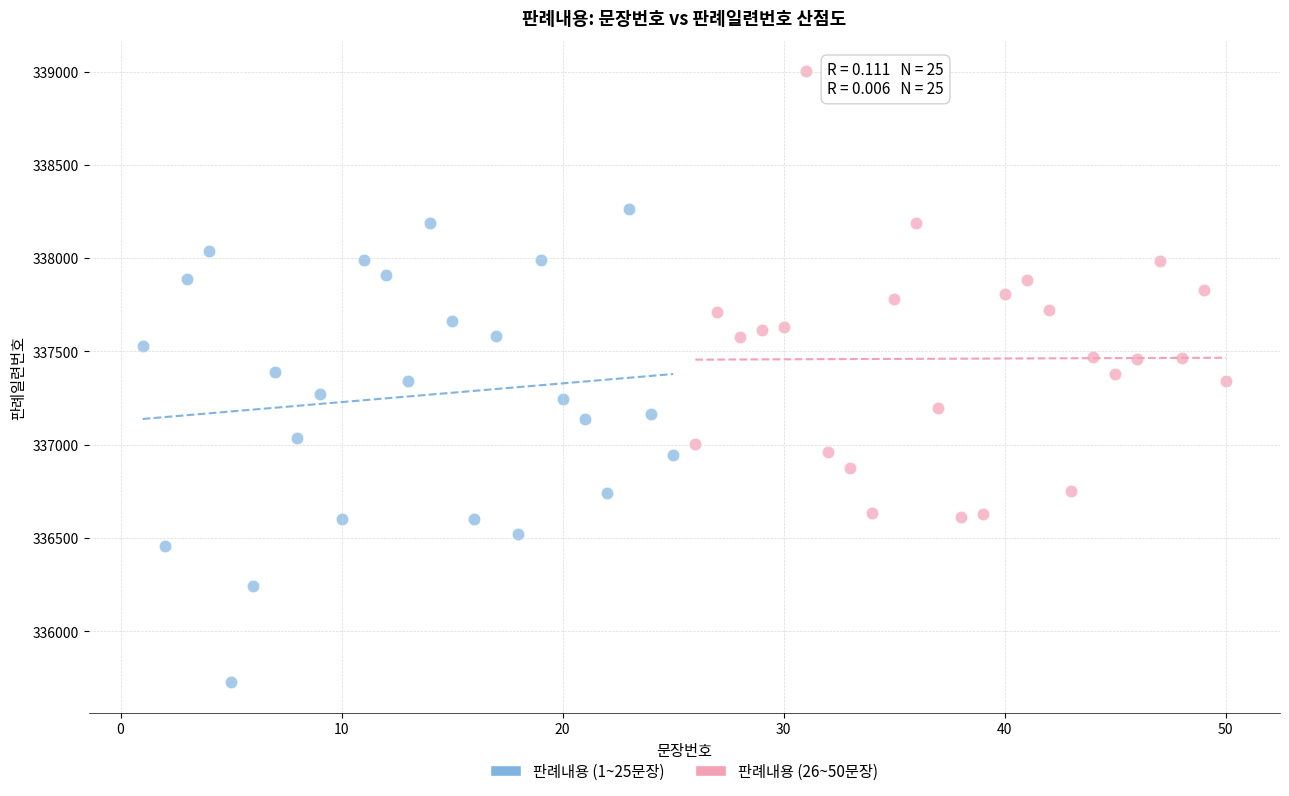

Which series has the widest spread of Y values?

판례내용 (1~25문장)